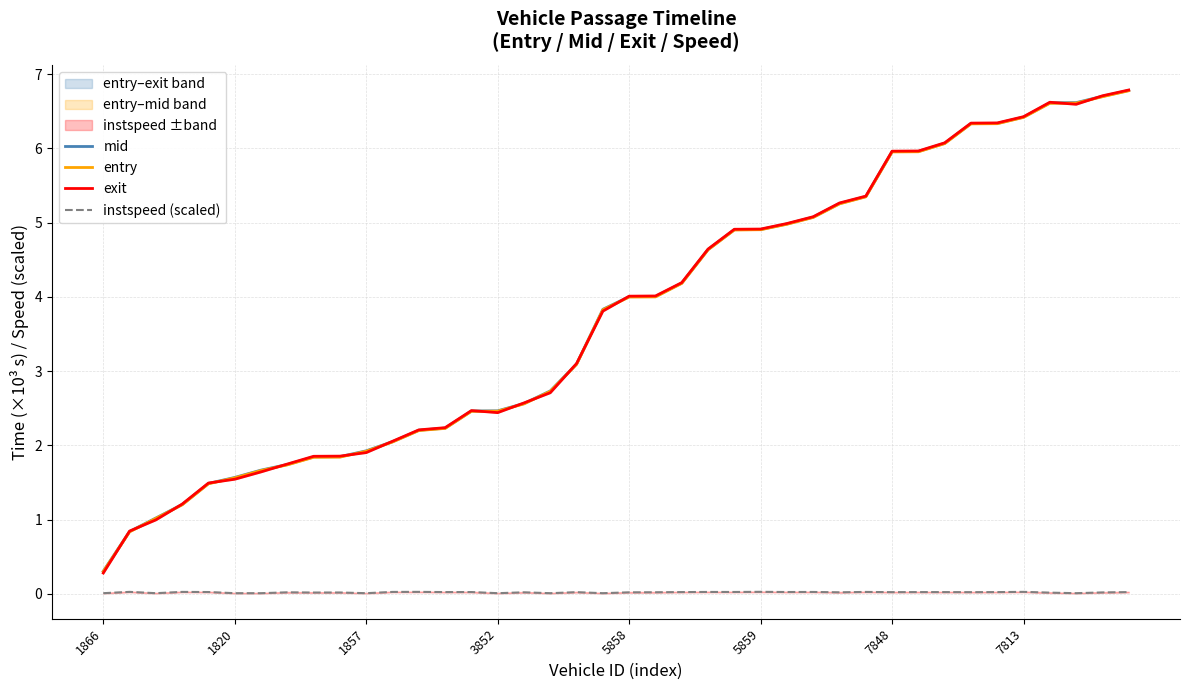

At which category is the sum across all series the highest?

39